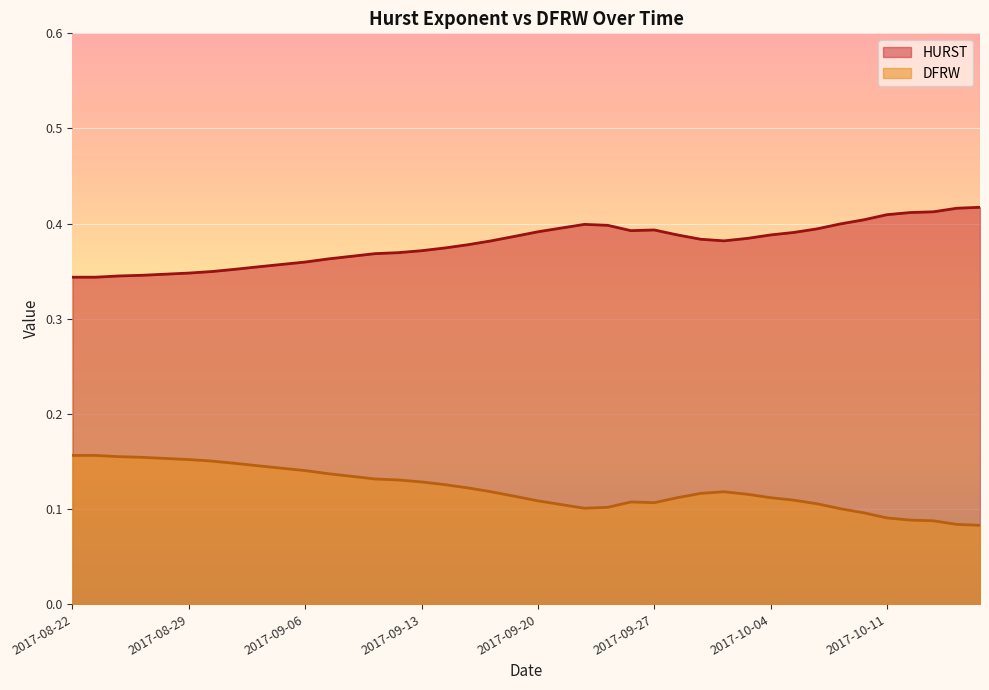

What is the difference between the maximum and minimum values in the DFRW series?

0.1